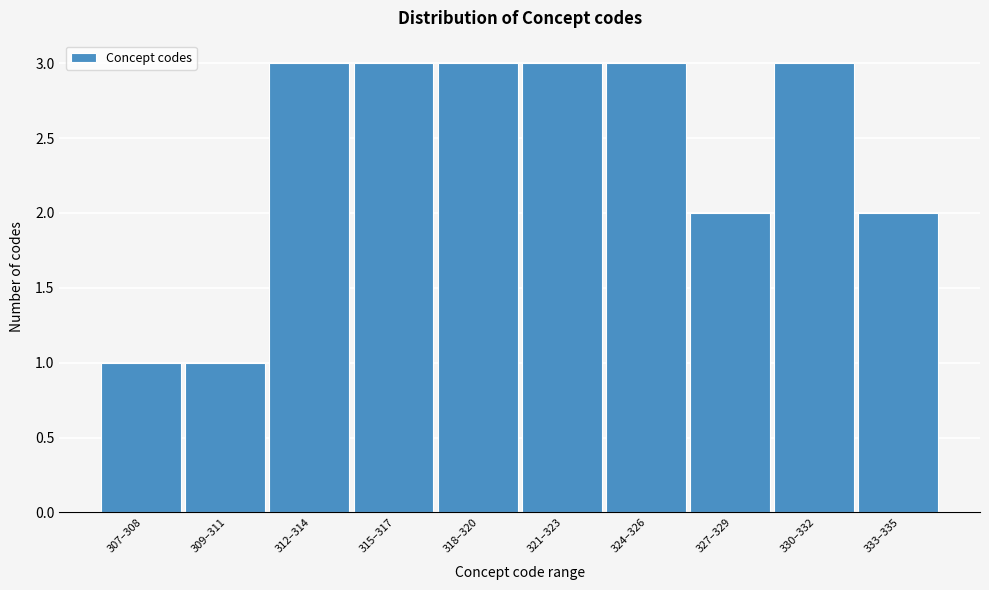

Reading left to right, list all the values displayed in this chart.

1	1	3	3	3	3	3	2	3	2